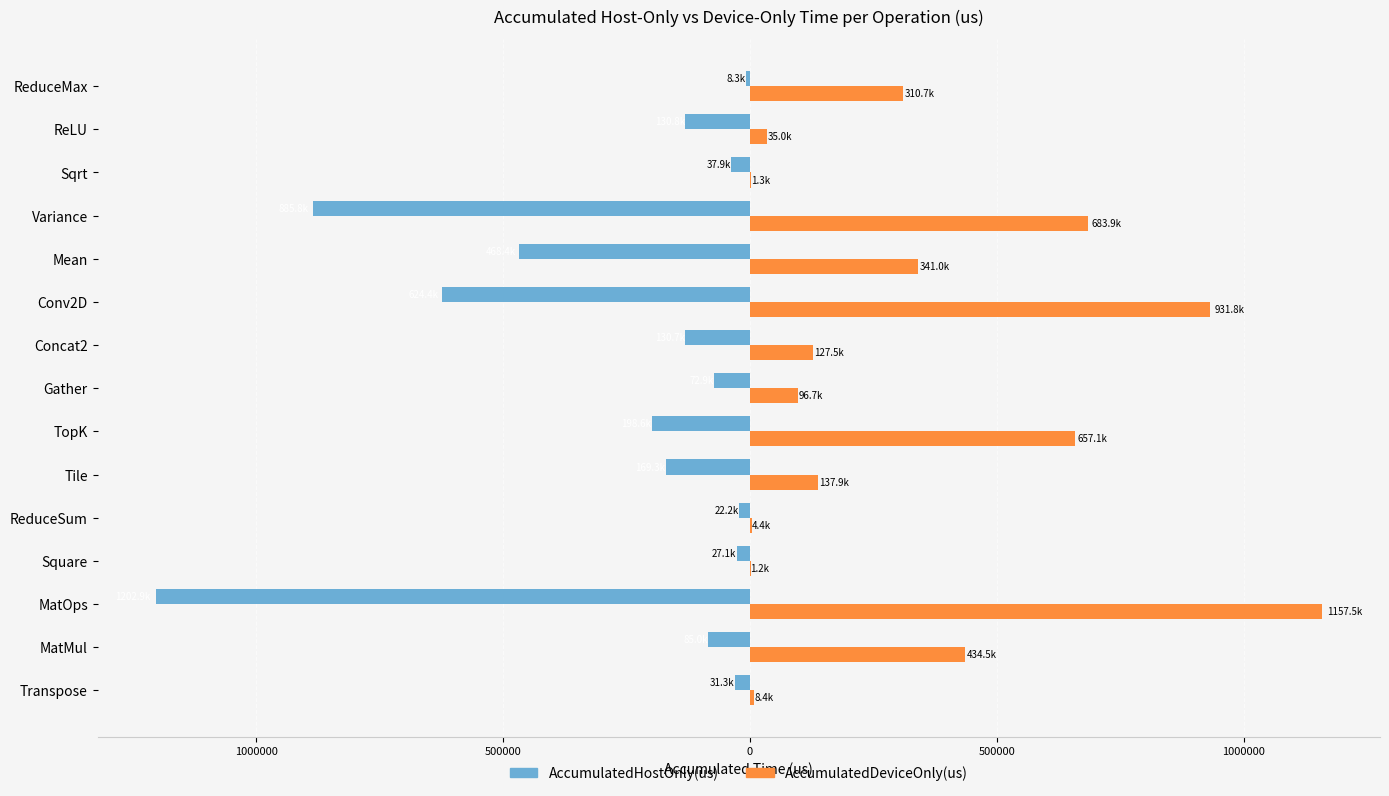

What are all the series names shown in the legend?

AccumulatedHostOnly(us), AccumulatedDeviceOnly(us)